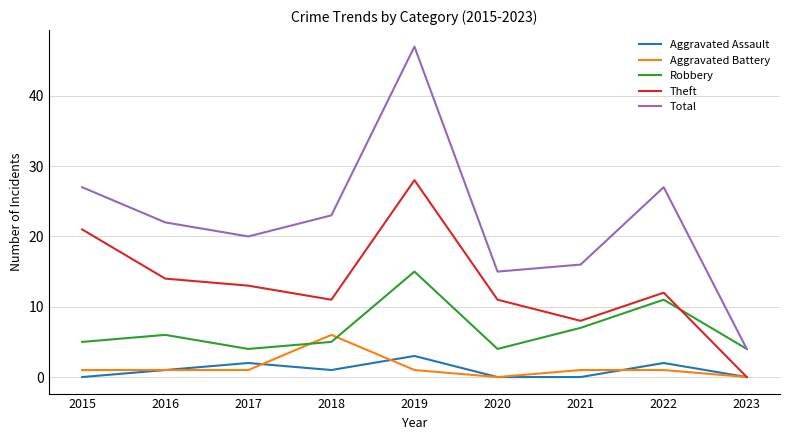

Which series has the largest range (max minus min)?

Total